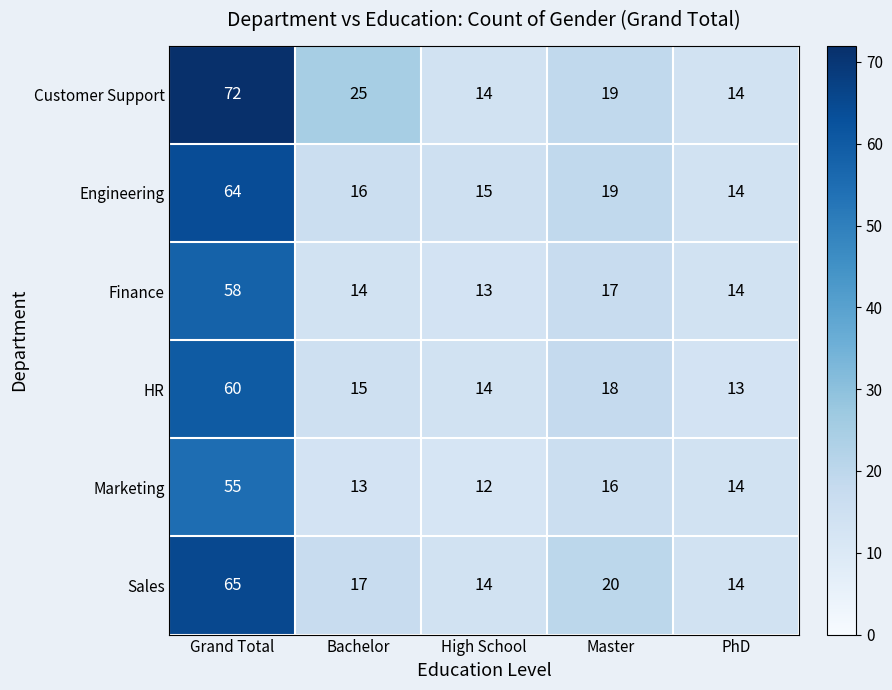

What is the greatest value displayed?

72